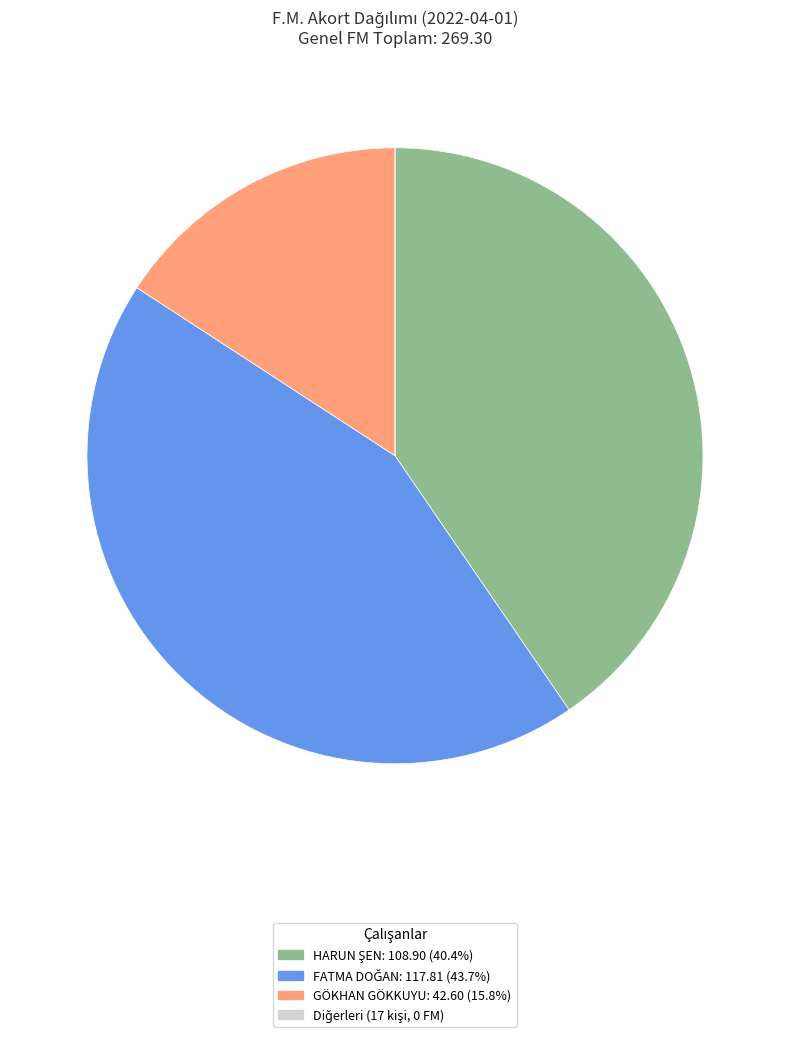

Is there any slice that represents more than half of the pie?

No